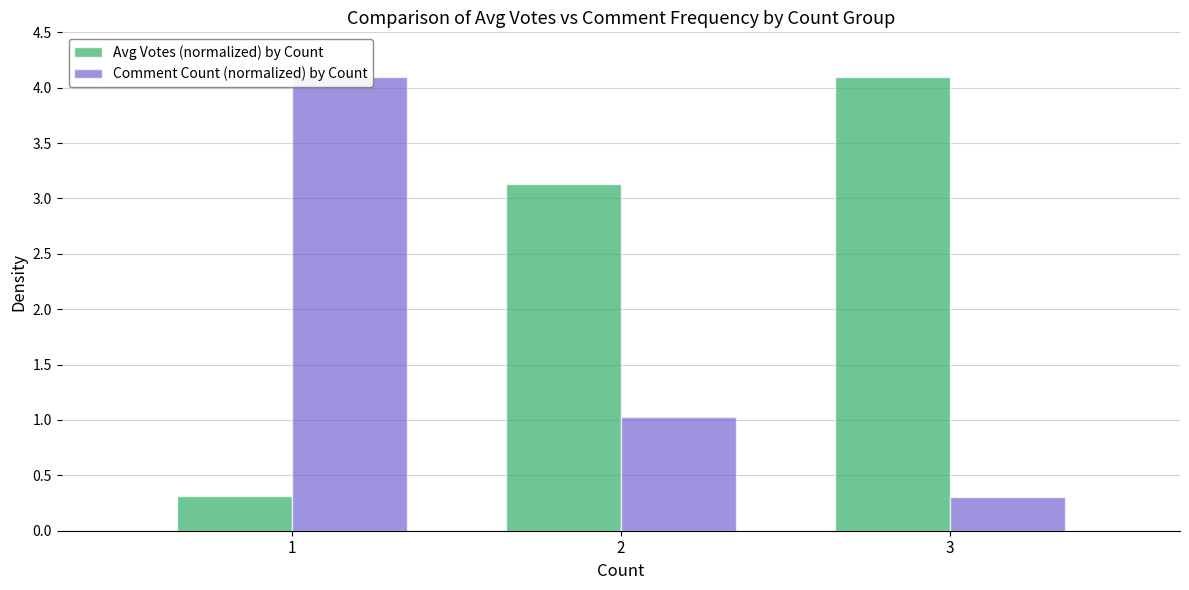

What is the total value across all series at 3?

4.4